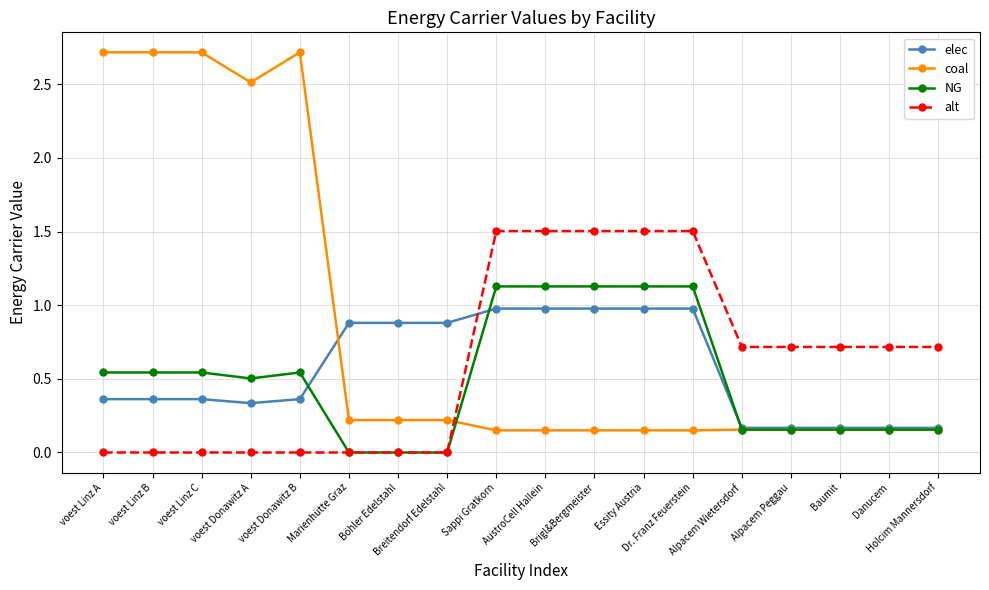

How many distinct data groups are displayed?

4